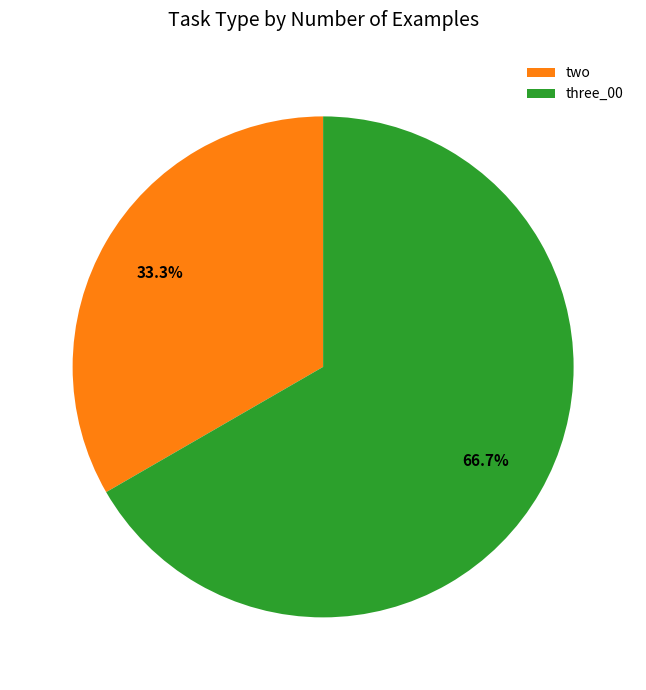

Which category has the smallest portion of the pie?

two